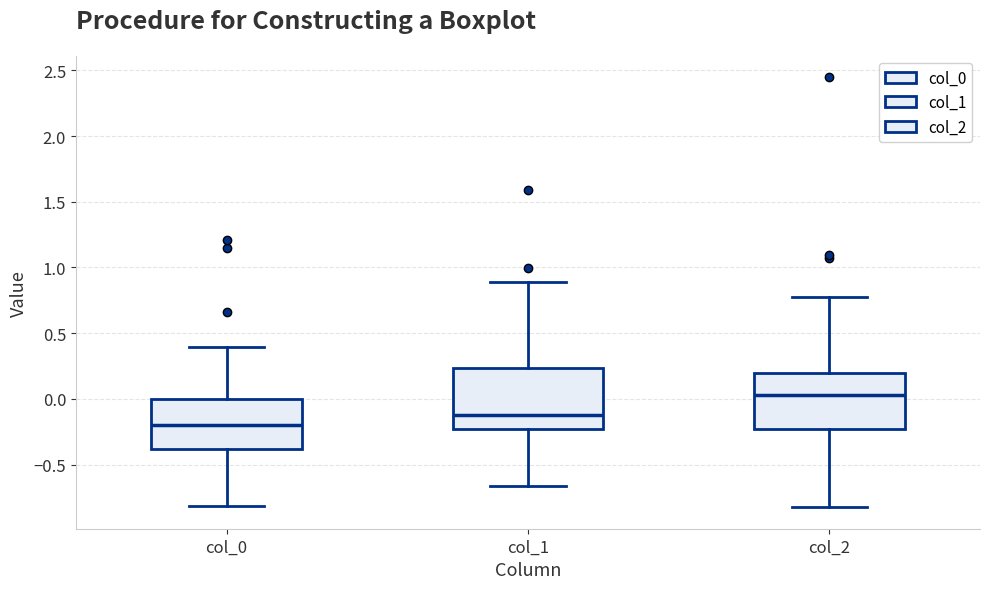

Reading left to right, read every box against the y-axis: the position of its median line, the range the box covers, and the ends of its whiskers. The values are not printed on the chart, so give them approximately, as read against the axis.

col_0: median -0.20, box -0.40 to 0.00, whiskers -0.80 to 0.40
col_1: median -0.15, box -0.25 to 0.25, whiskers -0.65 to 0.90
col_2: median 0.05, box -0.25 to 0.20, whiskers -0.80 to 0.80